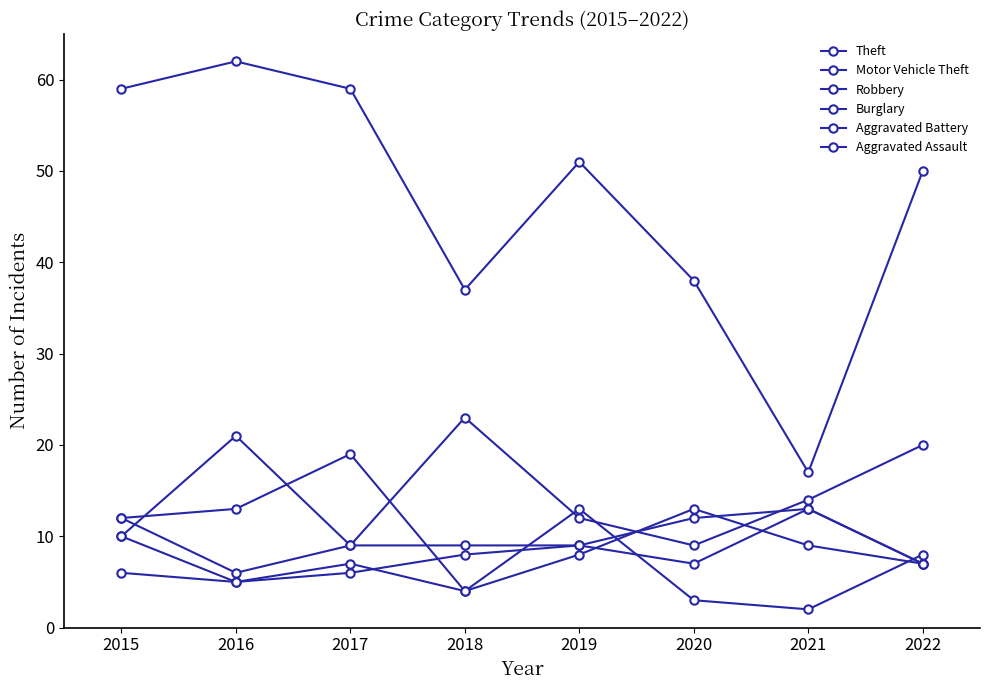

Rank the series by their maximum value, from highest to lowest.

Theft, Motor Vehicle Theft, Robbery, Burglary, Aggravated Battery, Aggravated Assault